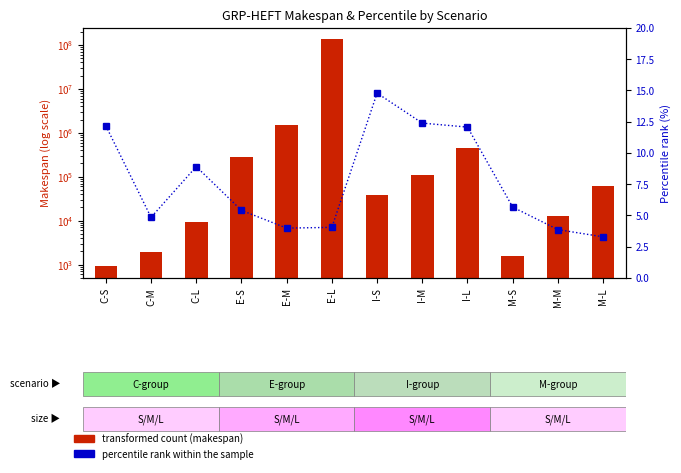

Reading left to right, transcribe all the data shown in this chart.

transformed count: C-S=905.8	C-M=1972.4	C-L=9197.0	E-S=282295.9	E-M=1496517.3	E-L=134367949.8	I-S=37374.6	I-M=112194.7	I-L=460352.5	M-S=1565.2	M-M=13095.0	M-L=61948.3
percentile rank within the sample: C-S=12.2	C-M=4.8	C-L=8.9	E-S=5.4	E-M=4.0	E-L=4.0	I-S=14.8	I-M=12.4	I-L=12.1	M-S=5.7	M-M=3.9	M-L=3.3